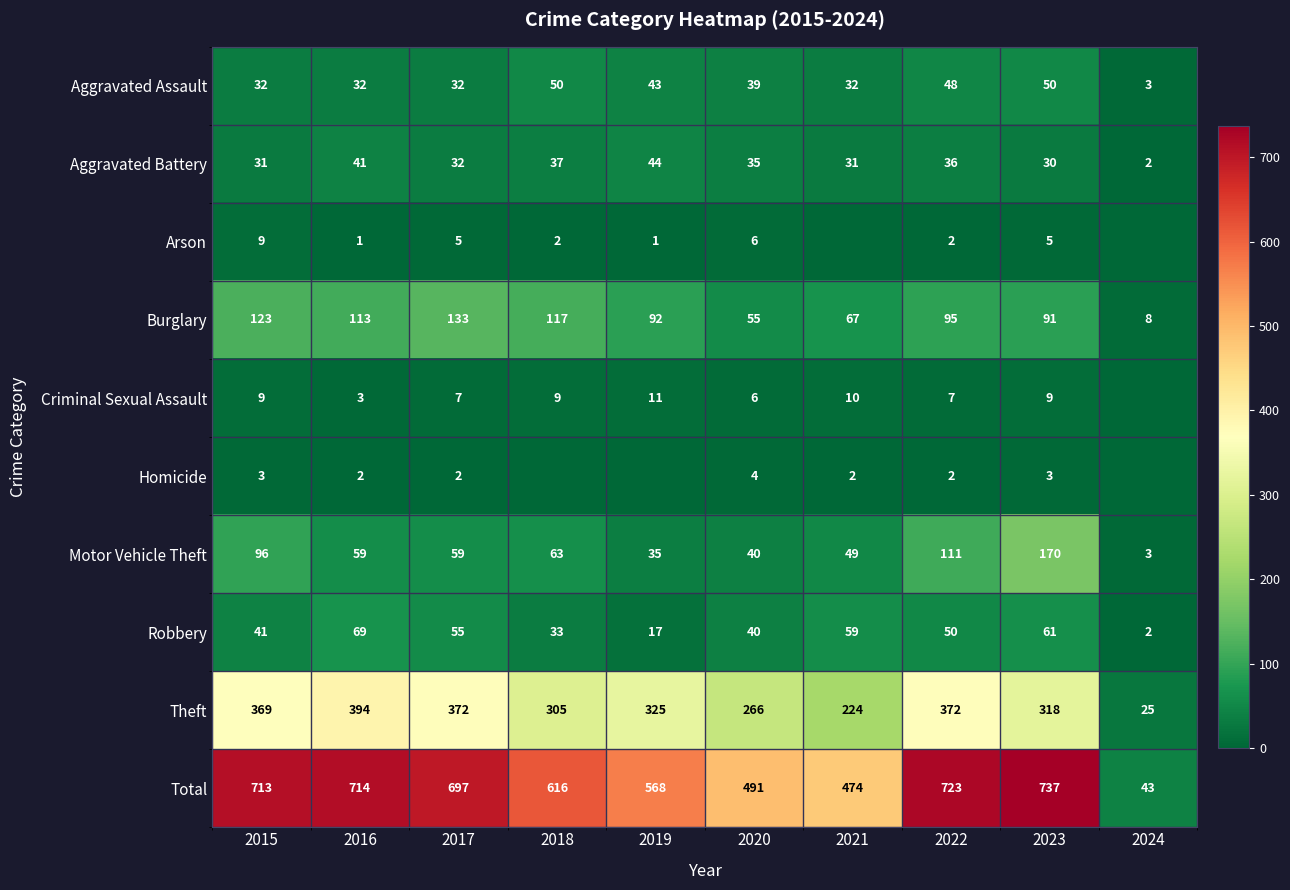

Between 2016 and 2017, which series saw the biggest shift?

Theft